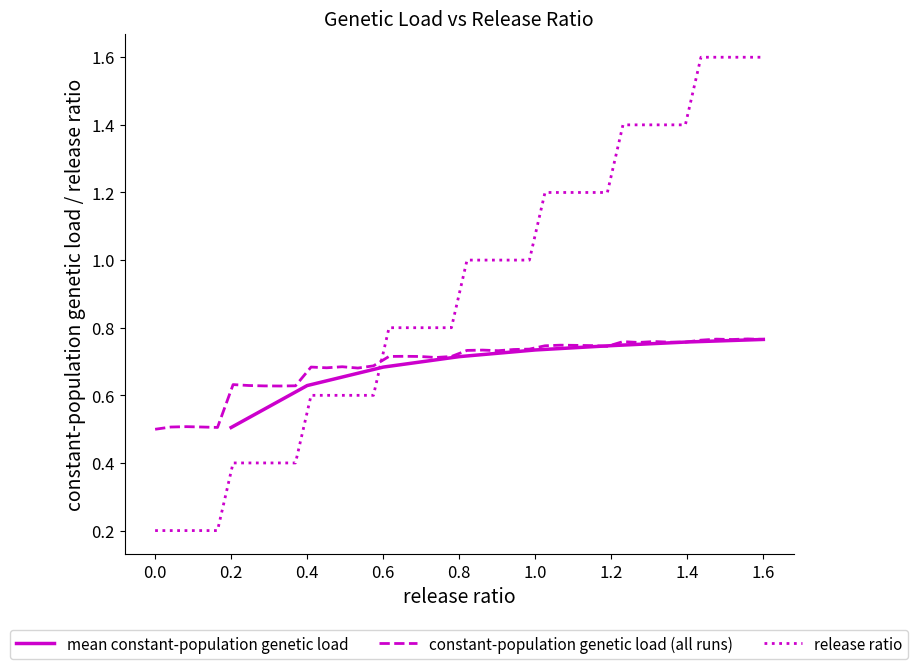

What is the value of the release ratio point at the 32nd from the left?

1.4